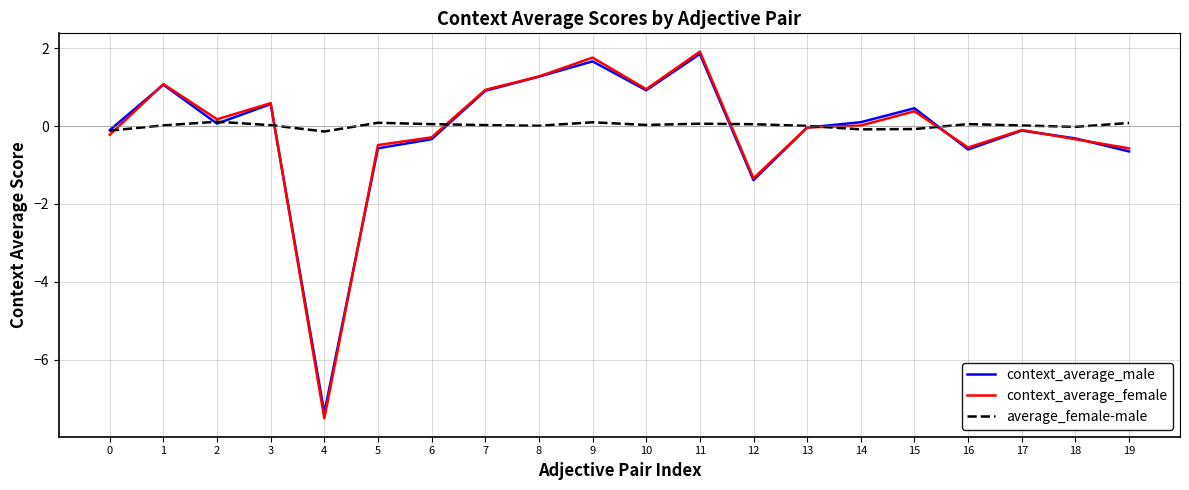

Is the value of context_average_female at 9 greater than the value of context_average_male at 10?

Yes